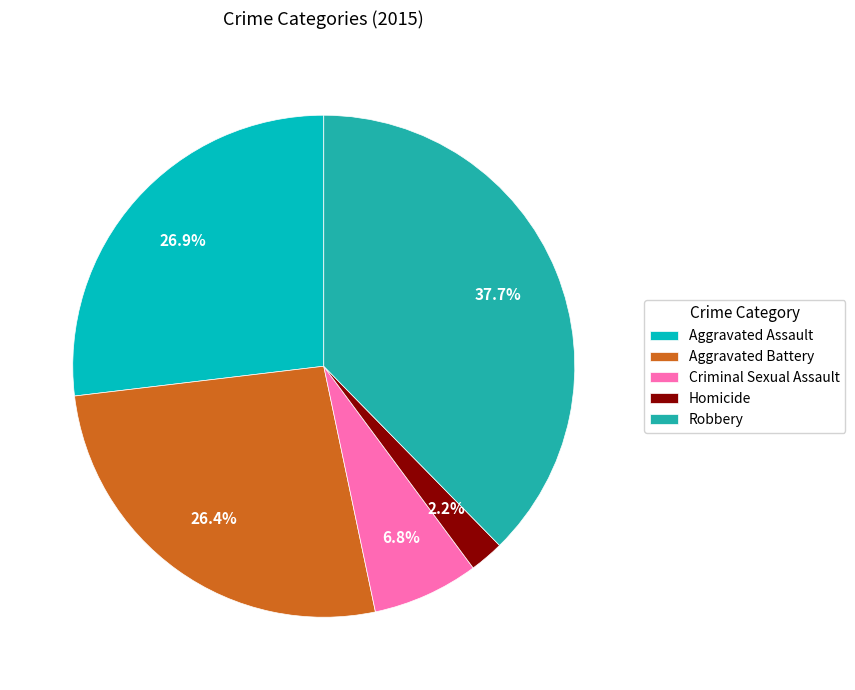

True or false: Criminal Sexual Assault accounts for 15% of the total.

False